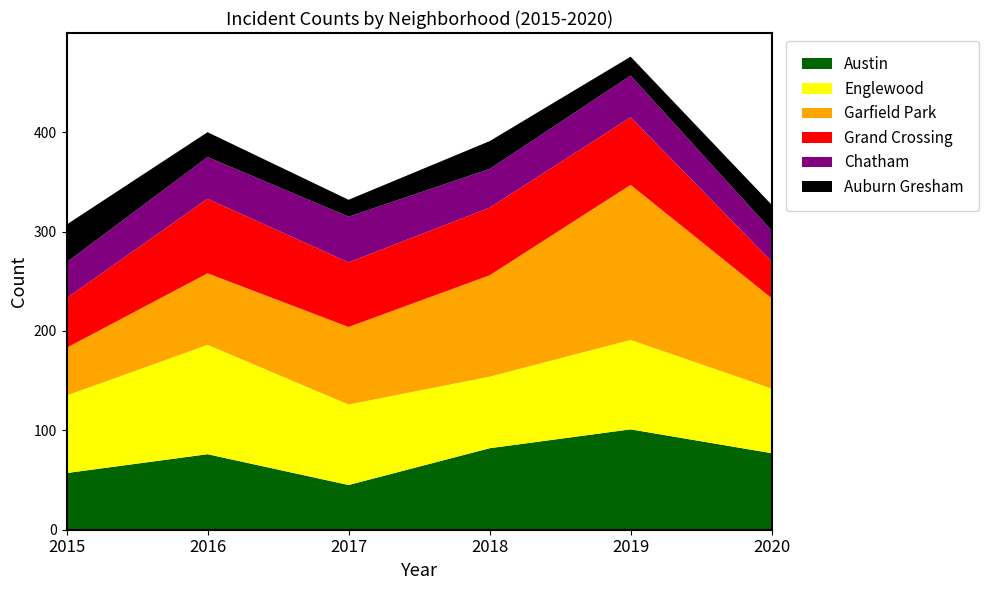

Reading left to right, transcribe all the data shown in this chart.

Austin: 2015=57	2016=76	2017=45	2018=82	2019=101	2020=77
Englewood: 2015=78	2016=110	2017=81	2018=72	2019=90	2020=65
Garfield Park: 2015=48	2016=72	2017=78	2018=102	2019=156	2020=91
Grand Crossing: 2015=50	2016=75	2017=65	2018=68	2019=68	2020=37
Chatham: 2015=36	2016=42	2017=46	2018=39	2019=42	2020=31
Auburn Gresham: 2015=38	2016=25	2017=17	2018=28	2019=19	2020=26